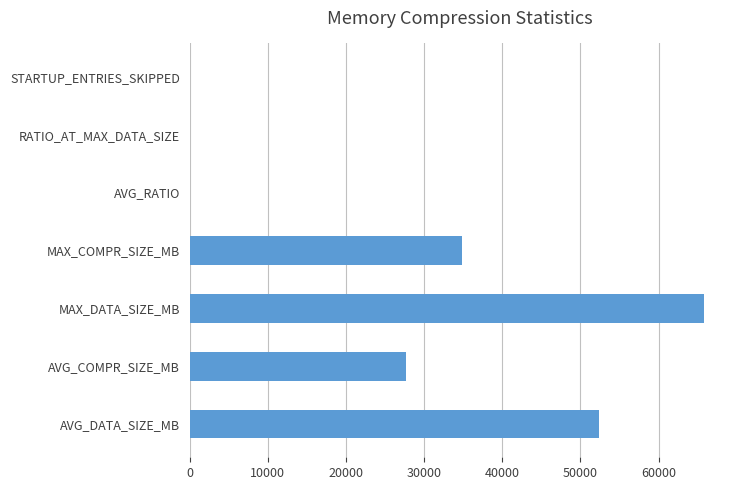

The value at AVG_COMPR_SIZE_MB is 6318.2. True or false?

False